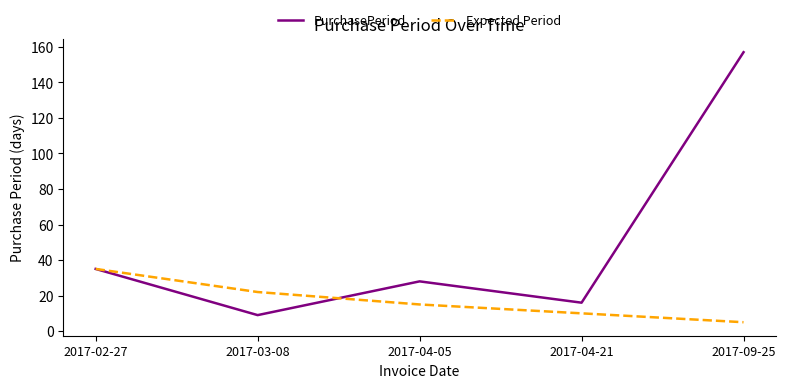

Which series has the widest spread of values?

PurchasePeriod